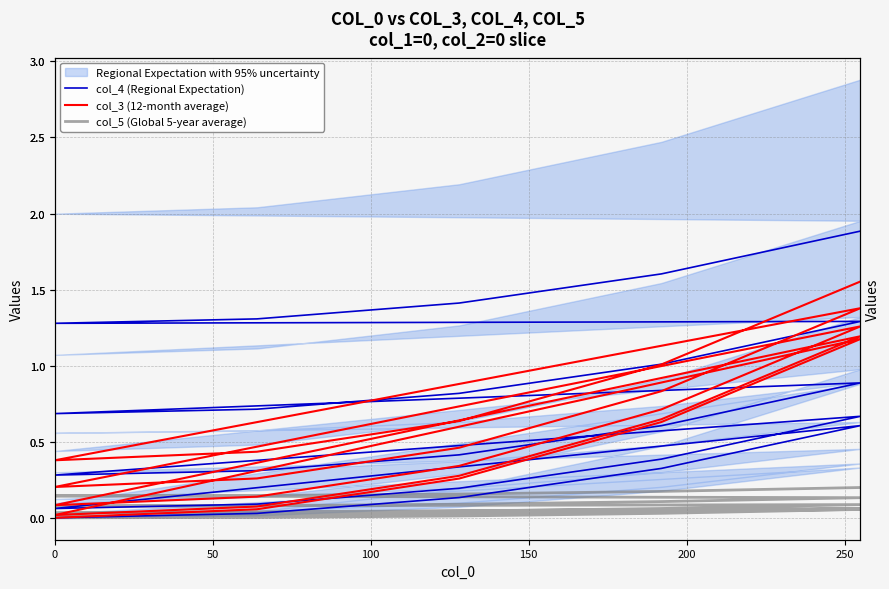

Is the value of col_3 (12-month average) at 100 greater than the value of col_5 (Global 5-year average) at 14?

Yes